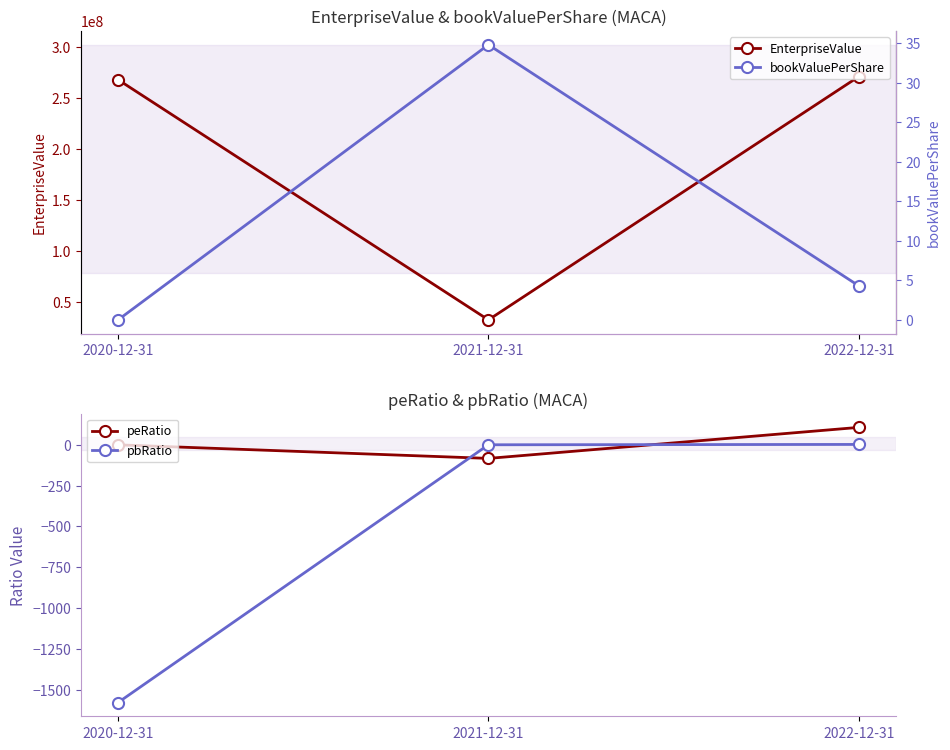

How many values in bookValuePerShare are above zero?

2